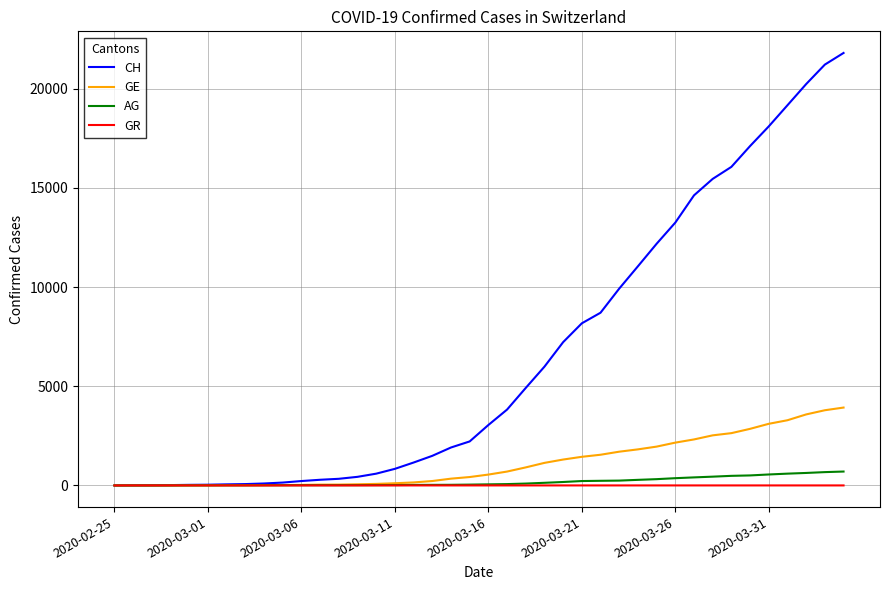

What is the greatest value displayed?

21808